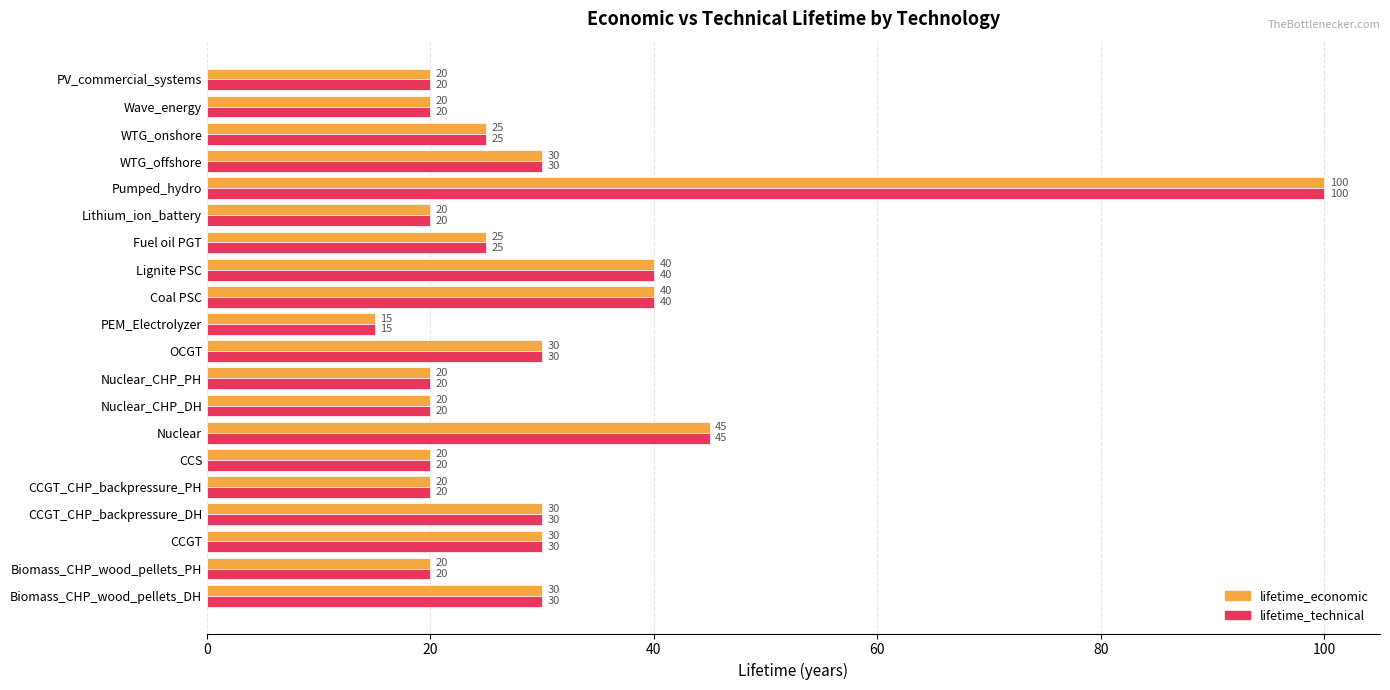

What is the average value of the lifetime_economic series?

30